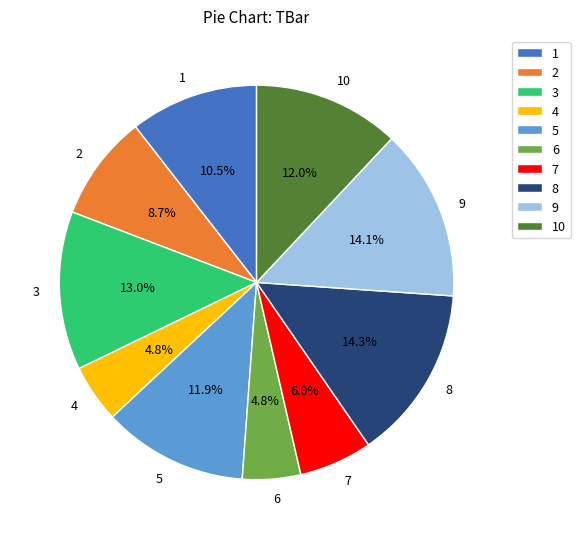

To the nearest percent, what is the combined percentage of 3 and 4?

18%